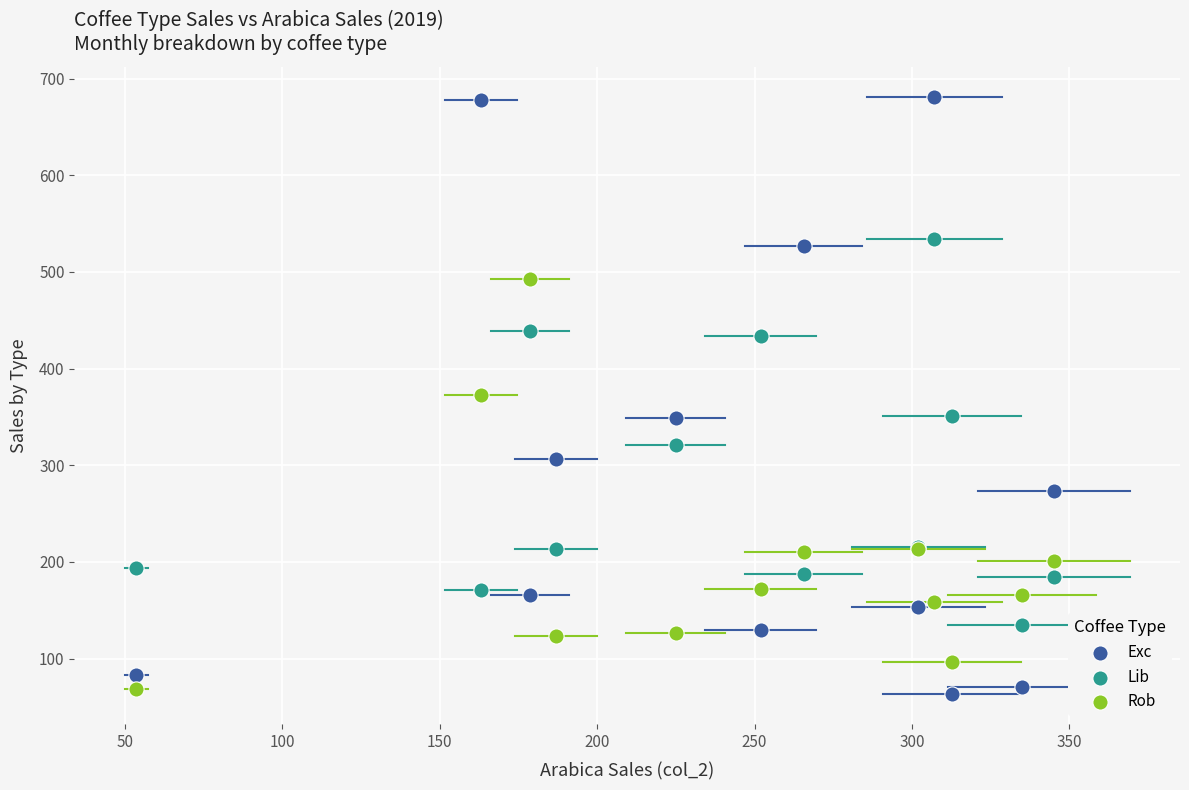

What is the X range (max minus min) for the scatter plot?

291.4